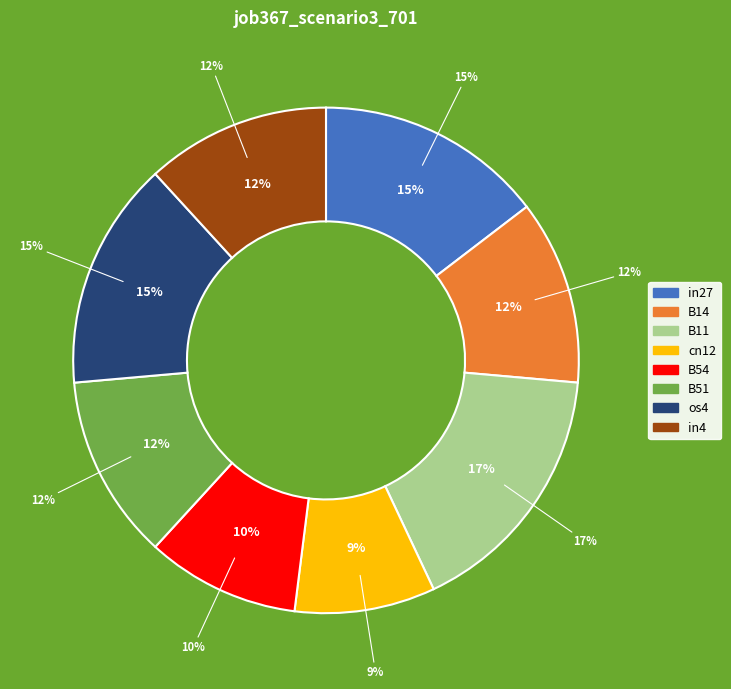

Between B11 and B54, which is larger?

B11